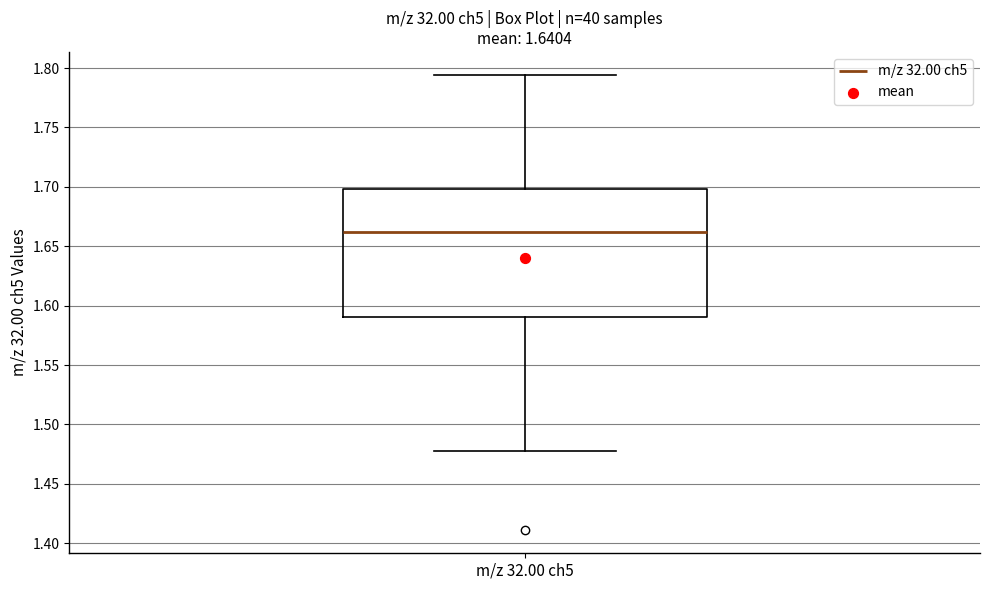

Transcribe this box plot: give where the median line is, the range the box spans, and where the two whiskers end, as read against the y-axis. The values are not printed on the chart, so give them approximately, as read against the axis.

median 1.660, box 1.590 to 1.700, whiskers 1.475 to 1.795